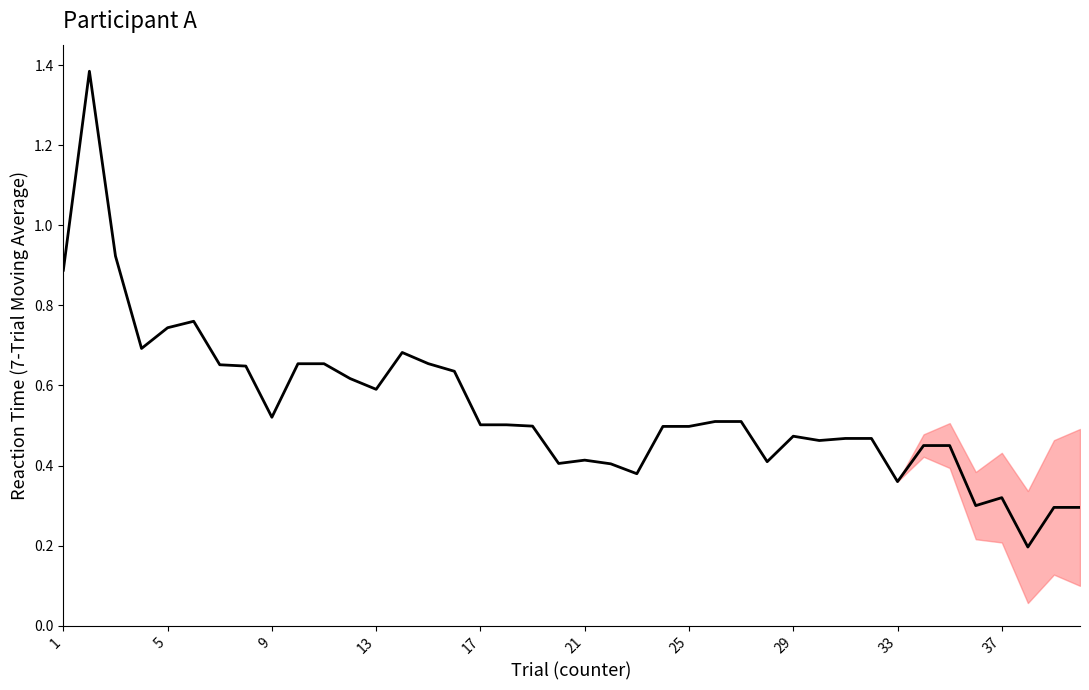

What is the difference between the maximum and minimum values?

1.2